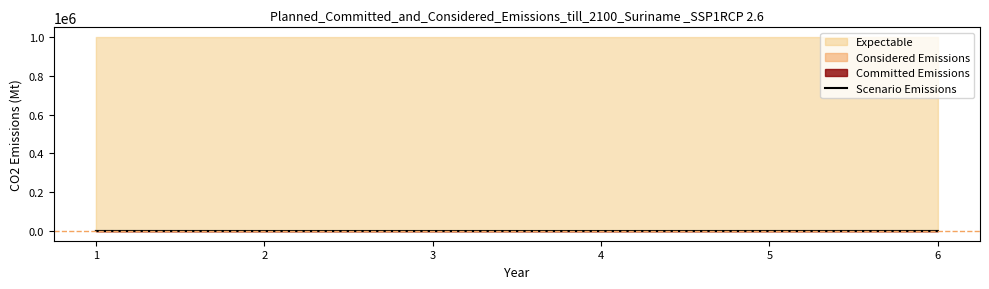

What is the change in value from 2 to 4?

-31.0